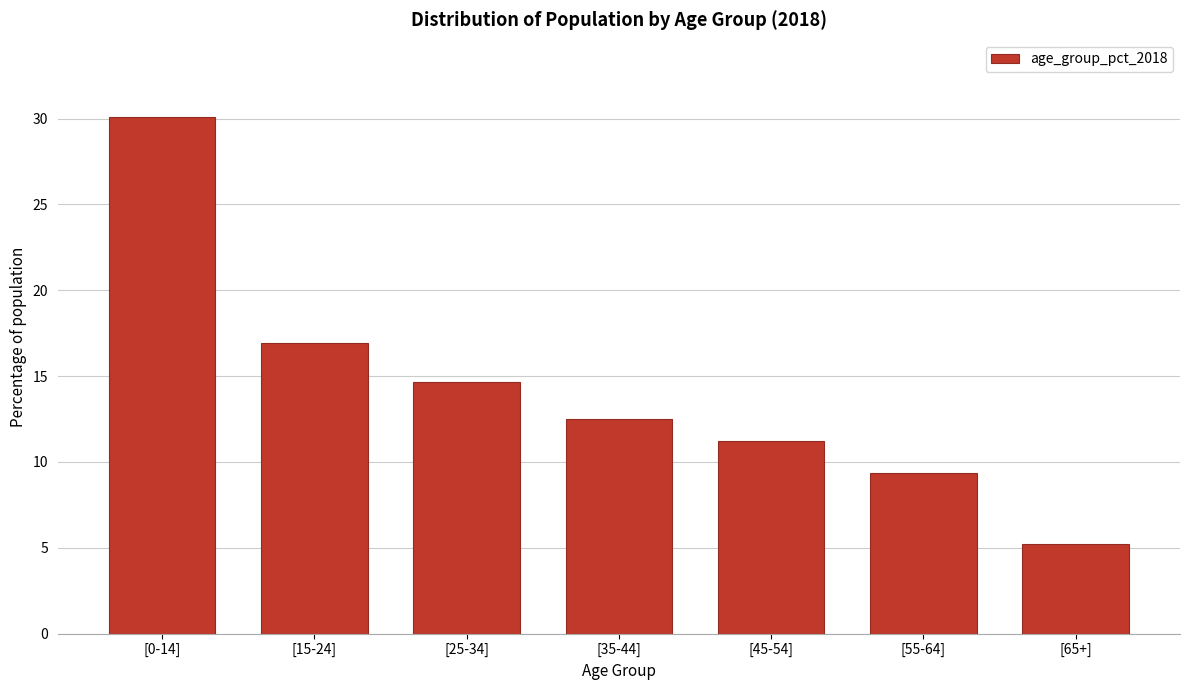

Reading right to left, what are all the values shown in this chart?

[65+]=5.2	[55-64]=9.4	[45-54]=11.2	[35-44]=12.5	[25-34]=14.7	[15-24]=16.9	[0-14]=30.1